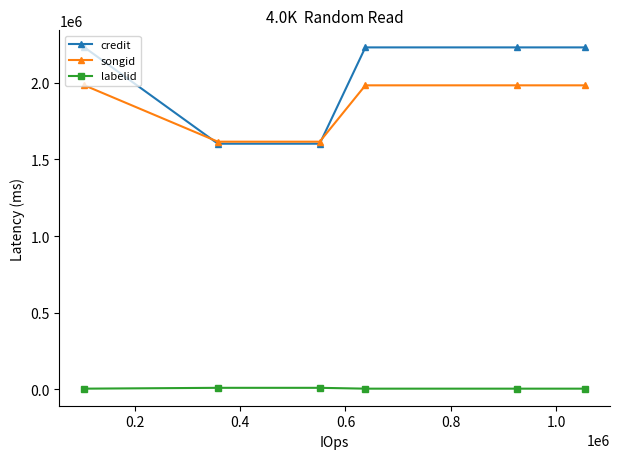

Which series has the widest spread of values?

credit